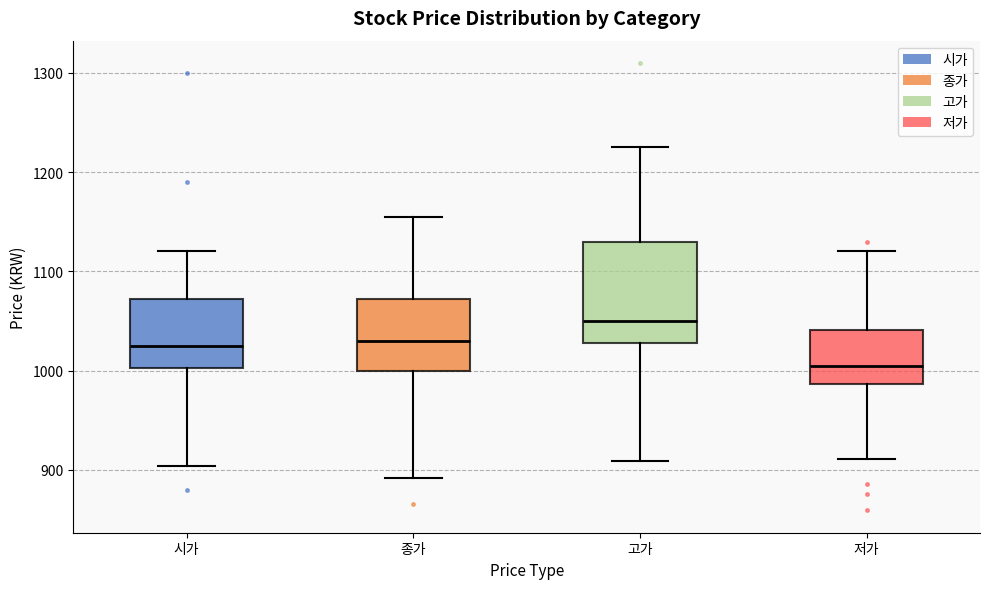

Reading left to right, read every box against the y-axis: the position of its median line, the range the box covers, and the ends of its whiskers. The values are not printed on the chart, so give them approximately, as read against the axis.

시가: median 1030, box 1000 to 1070, whiskers 900 to 1120
종가: median 1030, box 1000 to 1070, whiskers 890 to 1160
고가: median 1050, box 1030 to 1130, whiskers 910 to 1230
저가: median 1010, box 990 to 1040, whiskers 910 to 1120